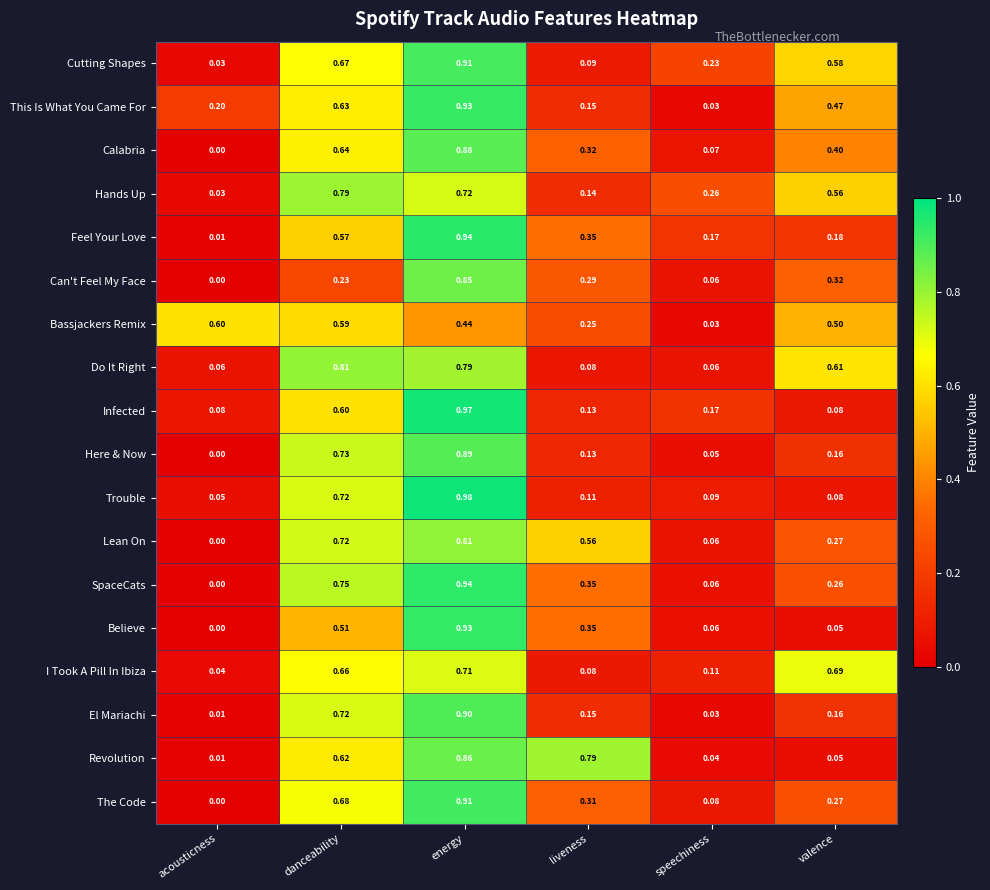

At which category does the chart reach its peak across all series?

energy